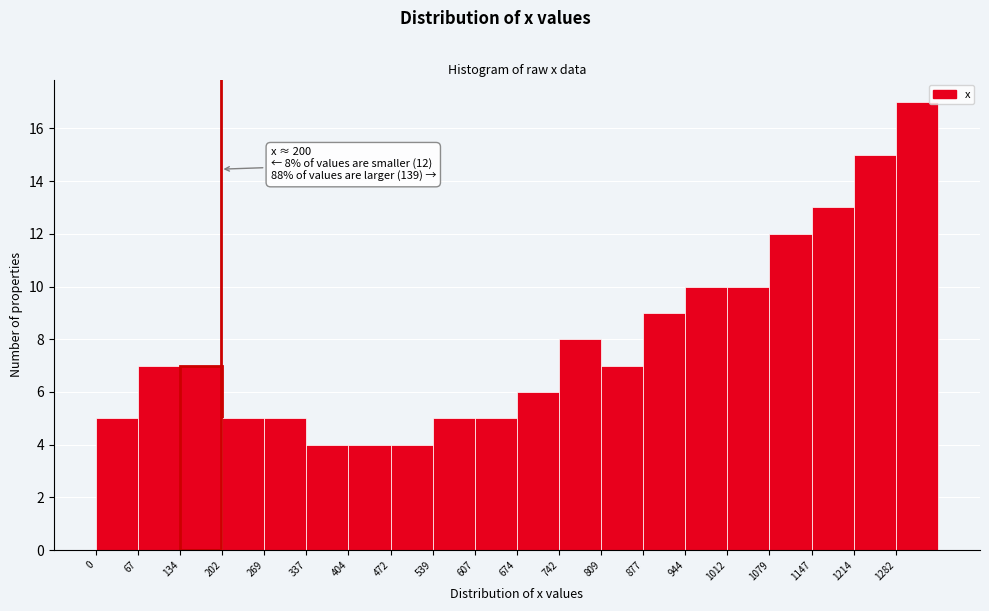

Which range on the x-axis has the tallest bar?

1280 to 1350